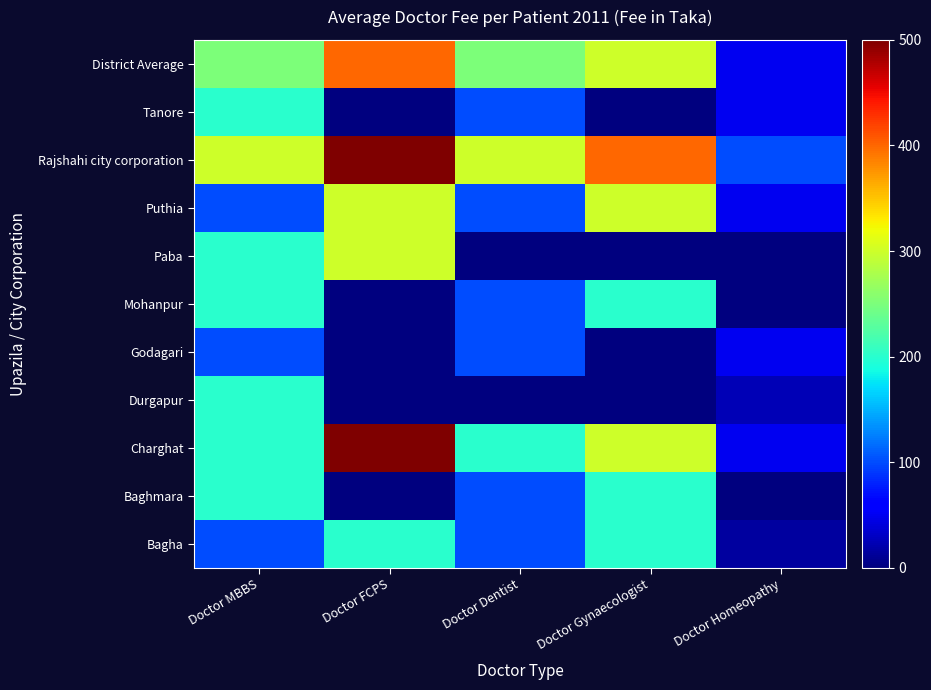

What is the total value across all series at Doctor Homeopathy?

390